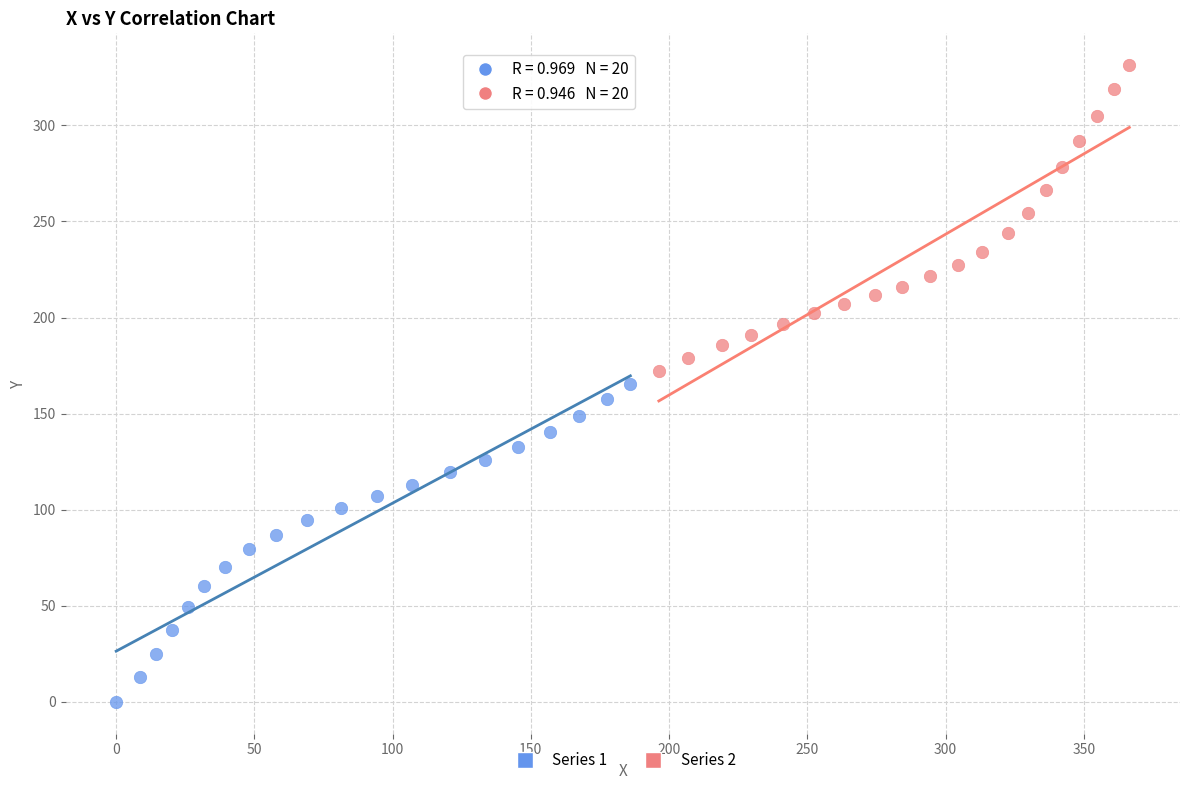

What are all the series names shown in the legend?

Series 1, Series 2